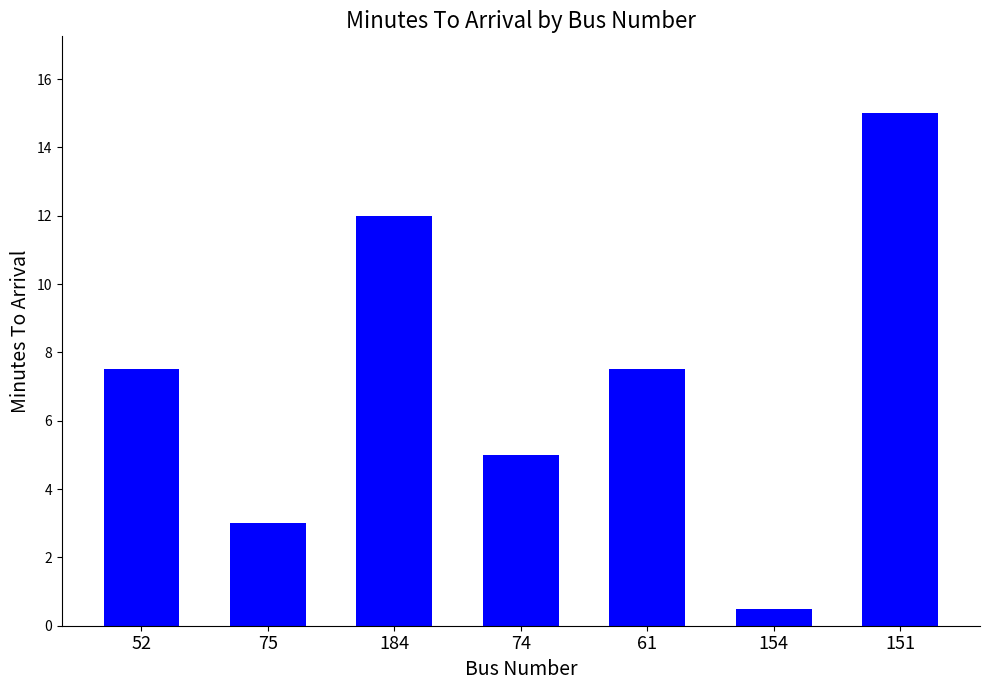

How many distinct data groups are displayed?

1